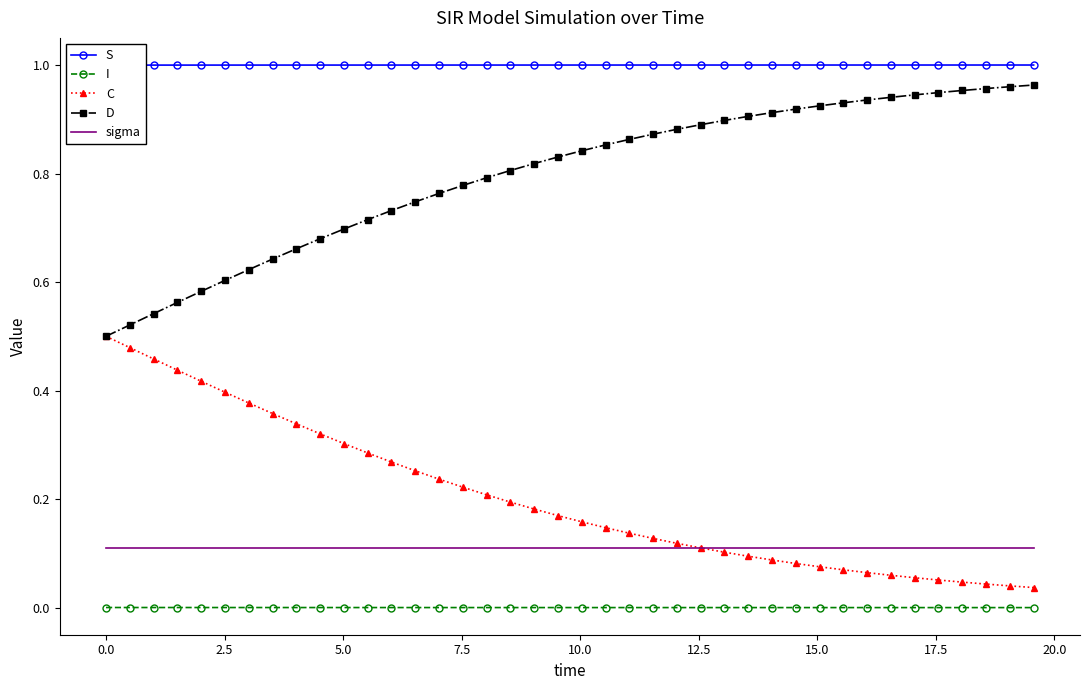

True or false: sigma and D cross at least once.

False